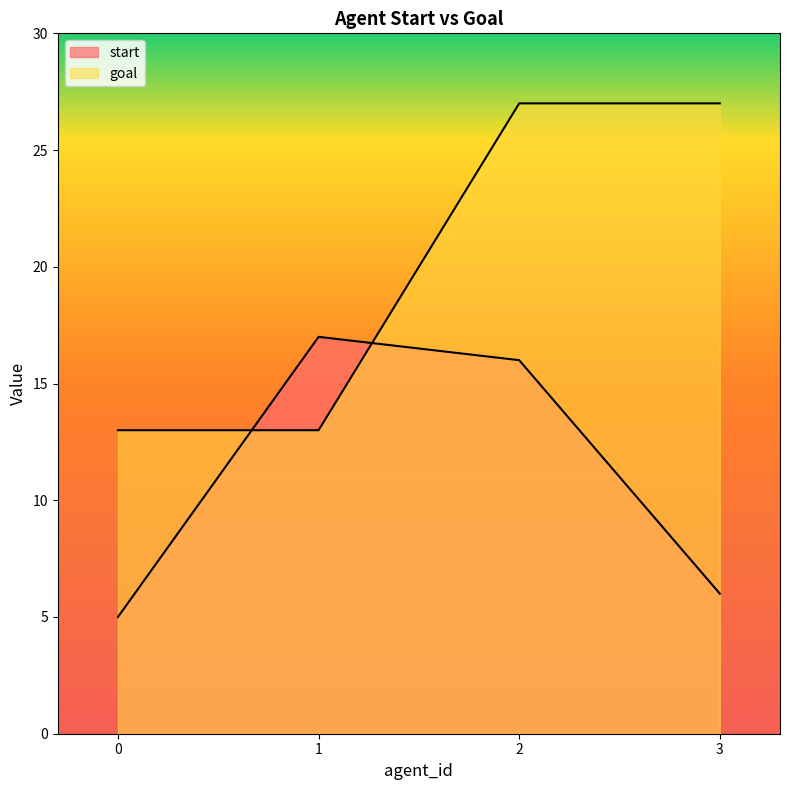

Does the chart have visible grid lines?

No